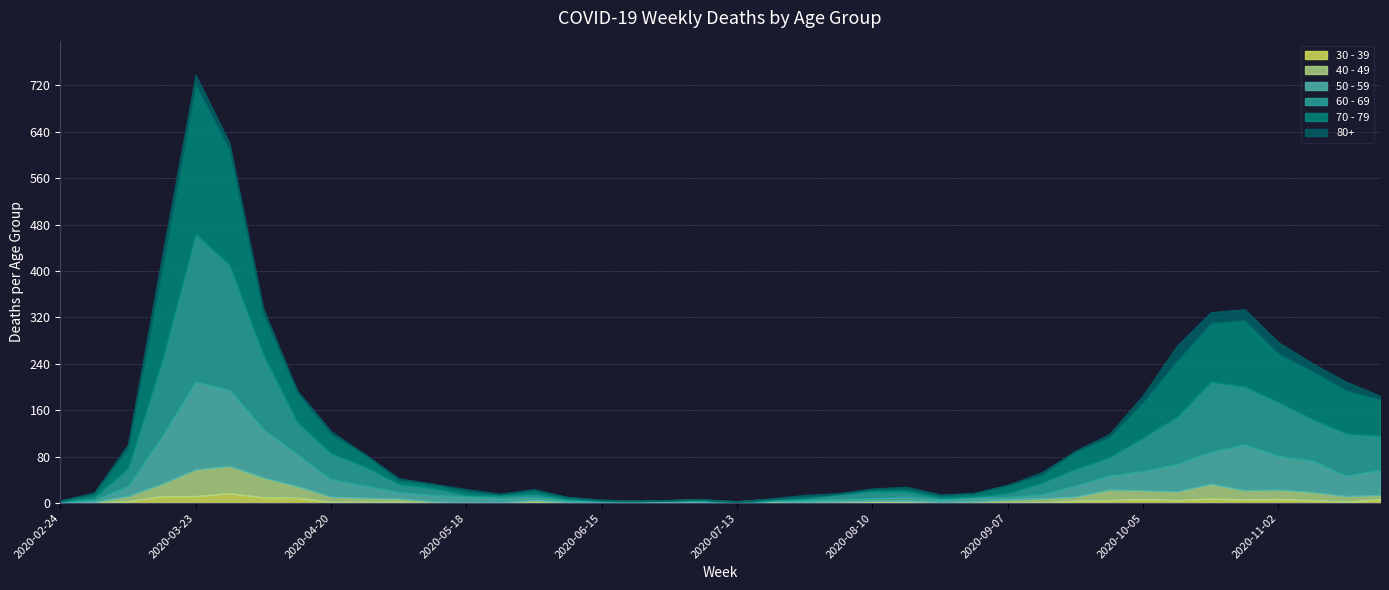

Is the value of 40 - 49 at 2020-05-25 greater than the value of 70 - 79 at 2020-08-17?

No